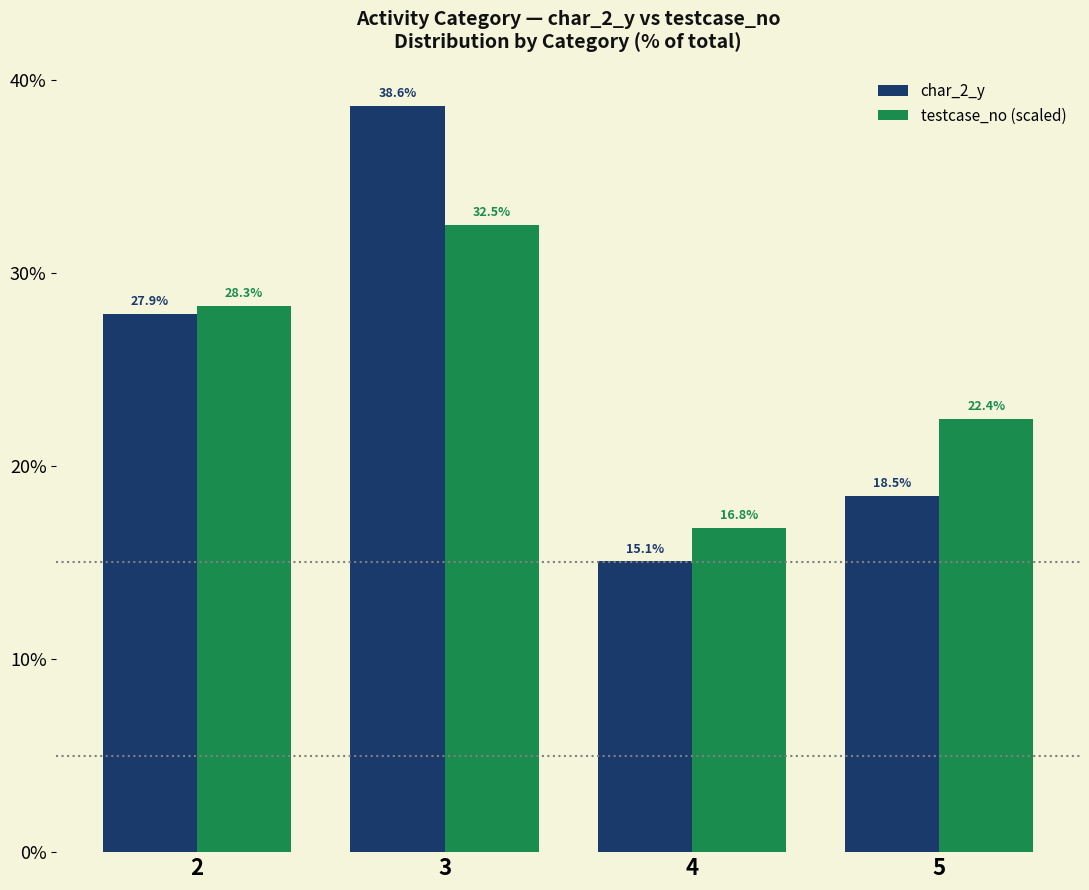

Which series changed the most between 4 and 5?

testcase_no (scaled)